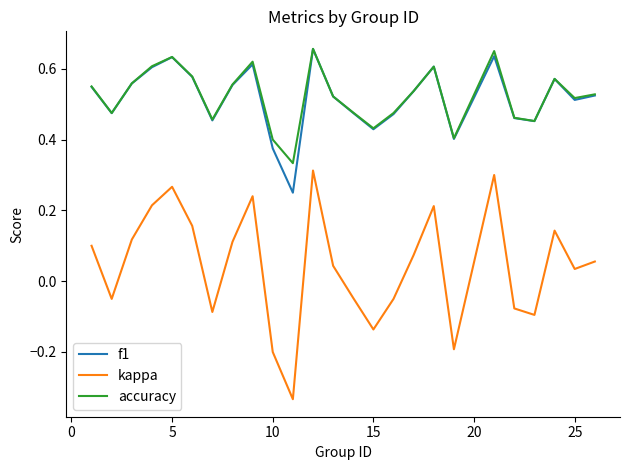

Which series has the widest spread of values?

kappa